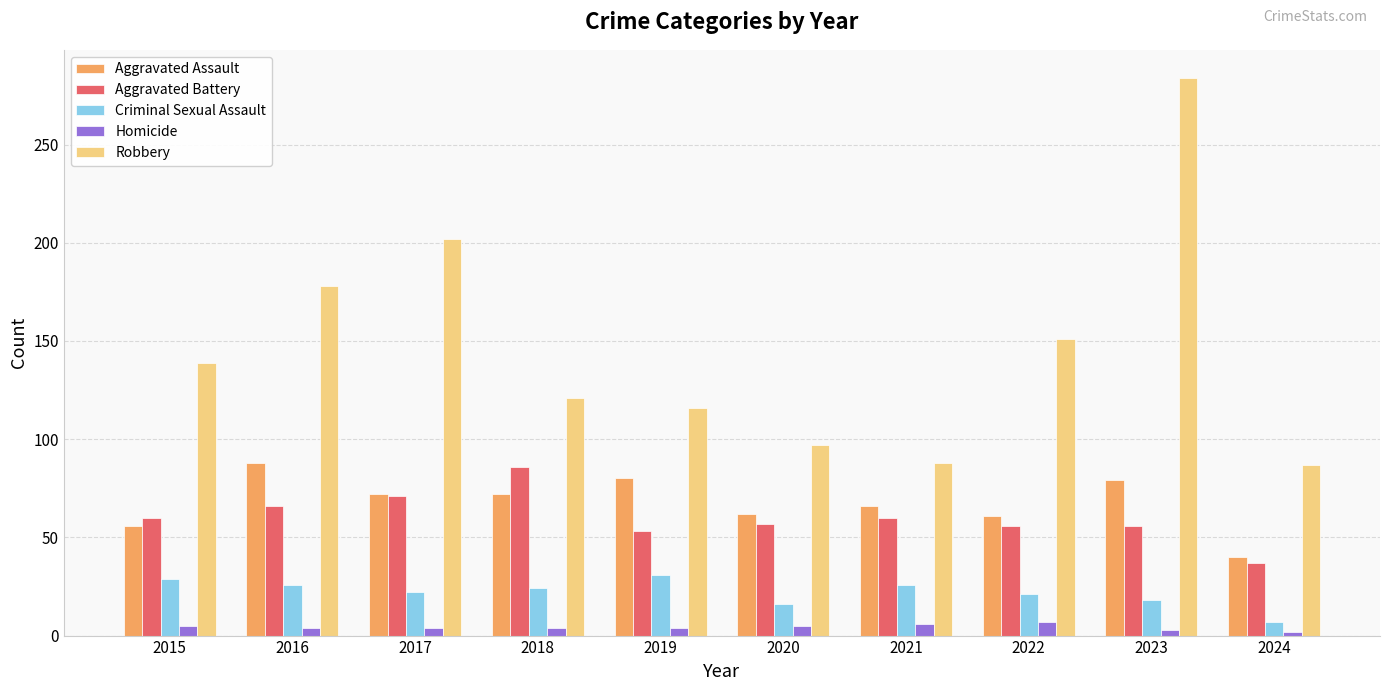

True or false: Robbery has a value of 202 at 2017.

True